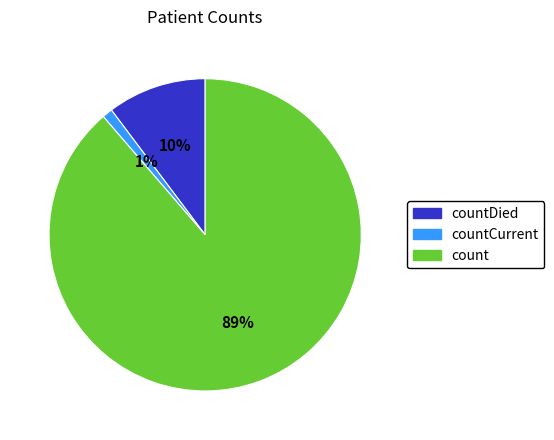

The countCurrent slice represents 1% of the pie. True or false?

True